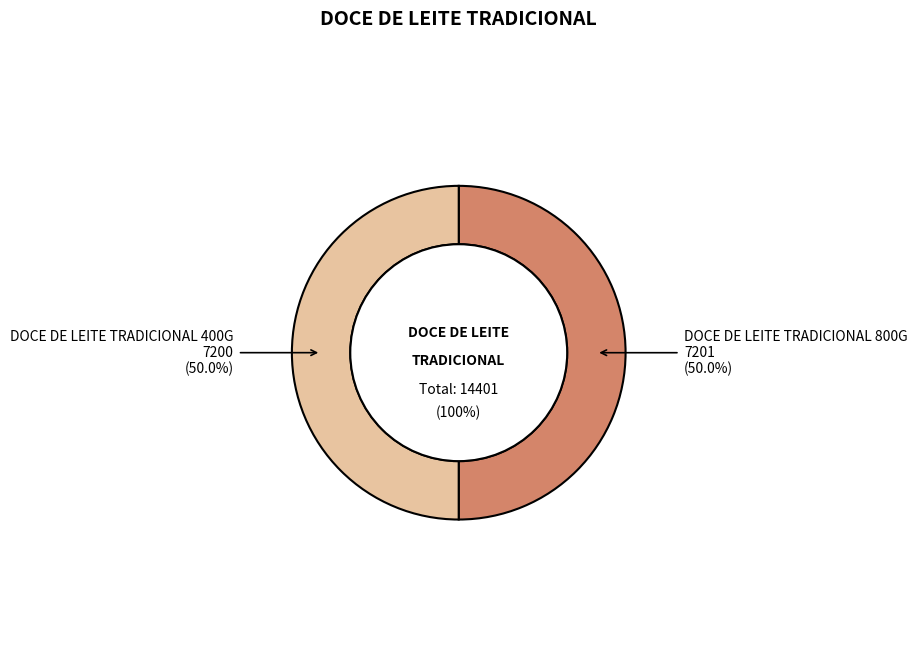

How many segments does this pie chart have?

2